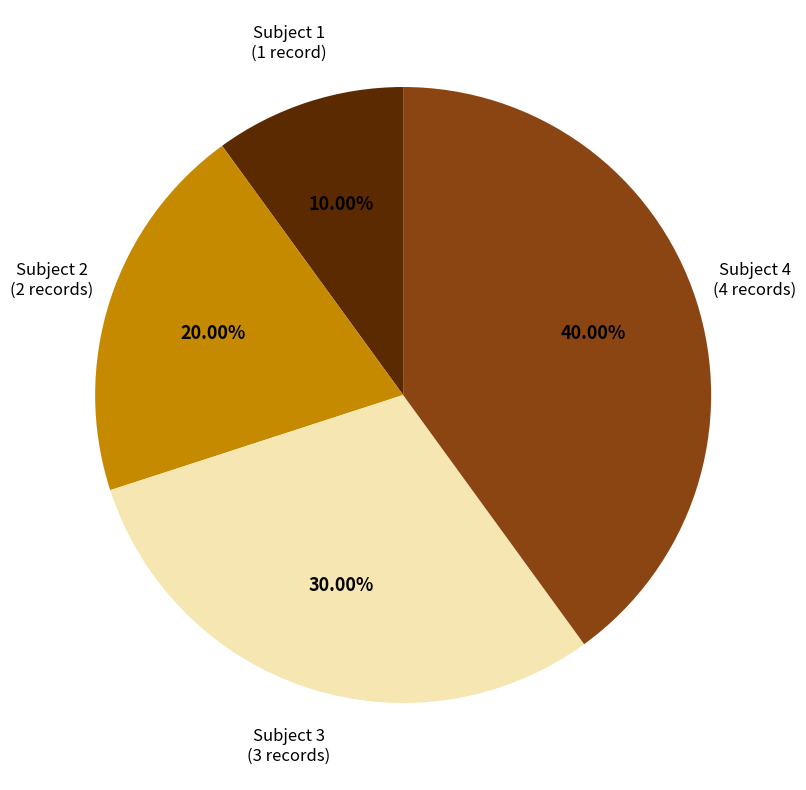

How much of the chart is everything except Subject 1?

90.0%